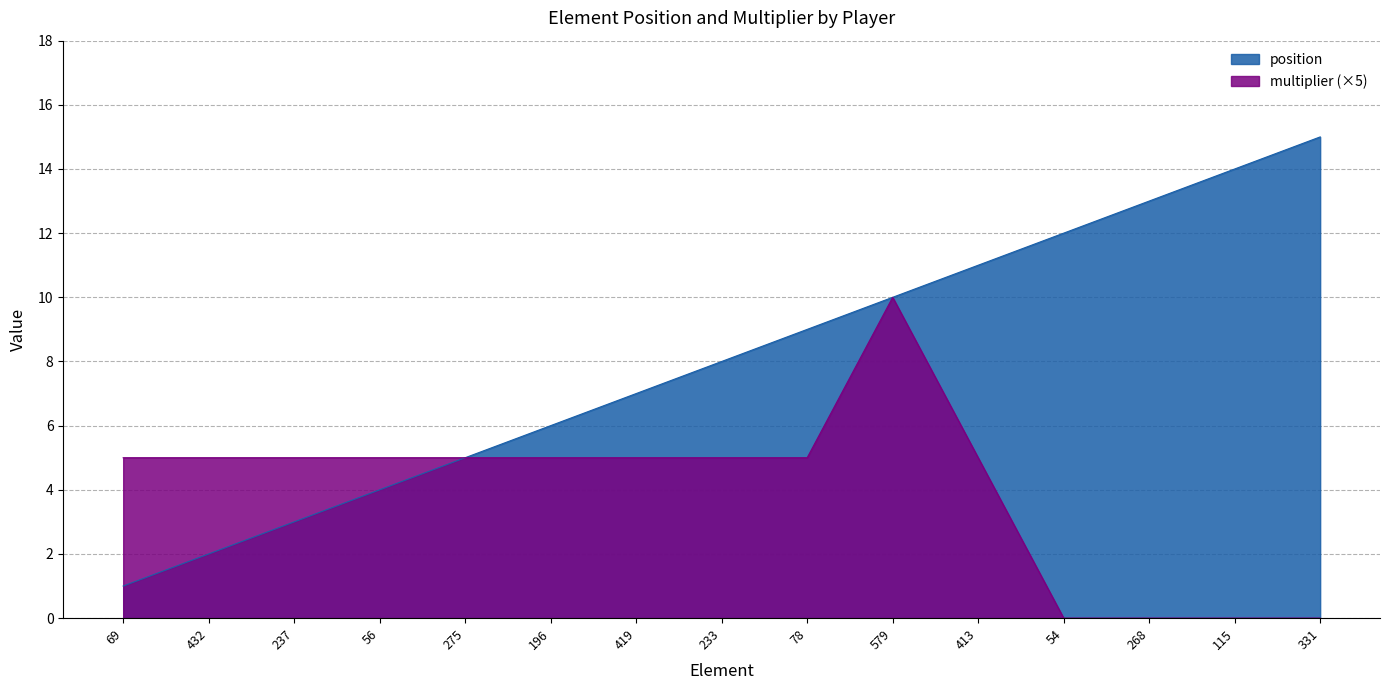

What is the average value of the multiplier series?

4